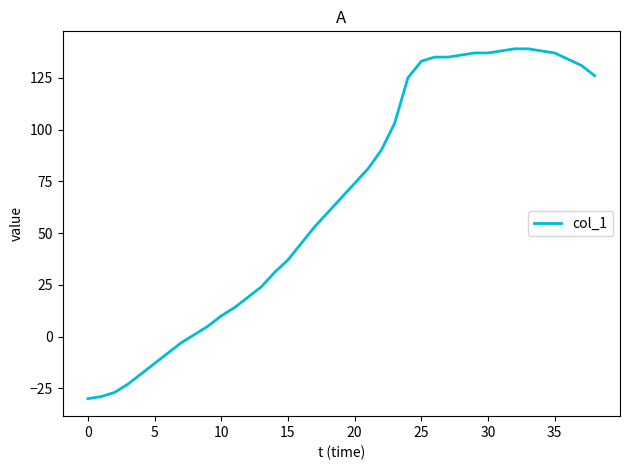

How many categories are shown in the chart?

39